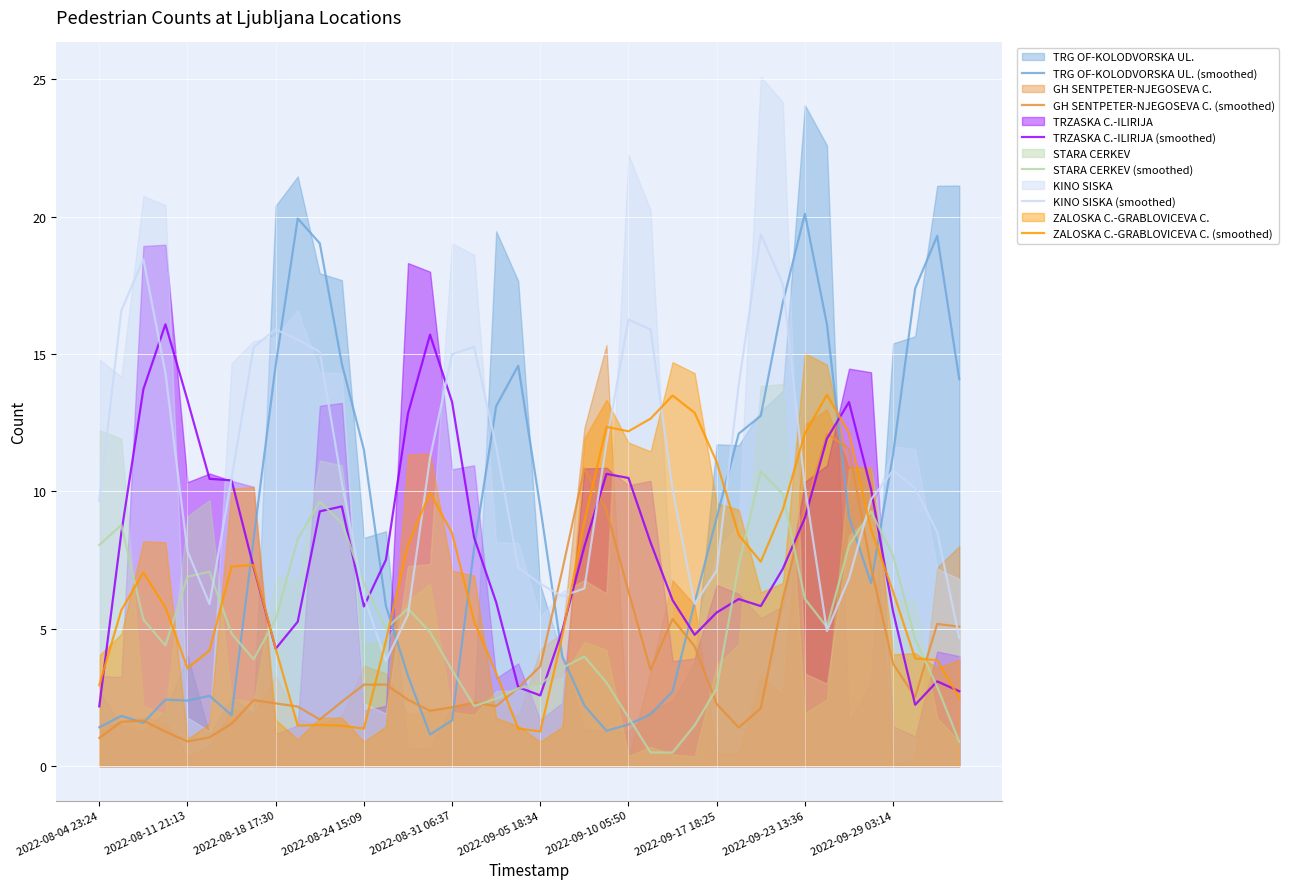

True or false: TRZASKA C.-ILIRIJA (smoothed) and GH SENTPETER-NJEGOSEVA C. (smoothed) intersect in this chart.

True